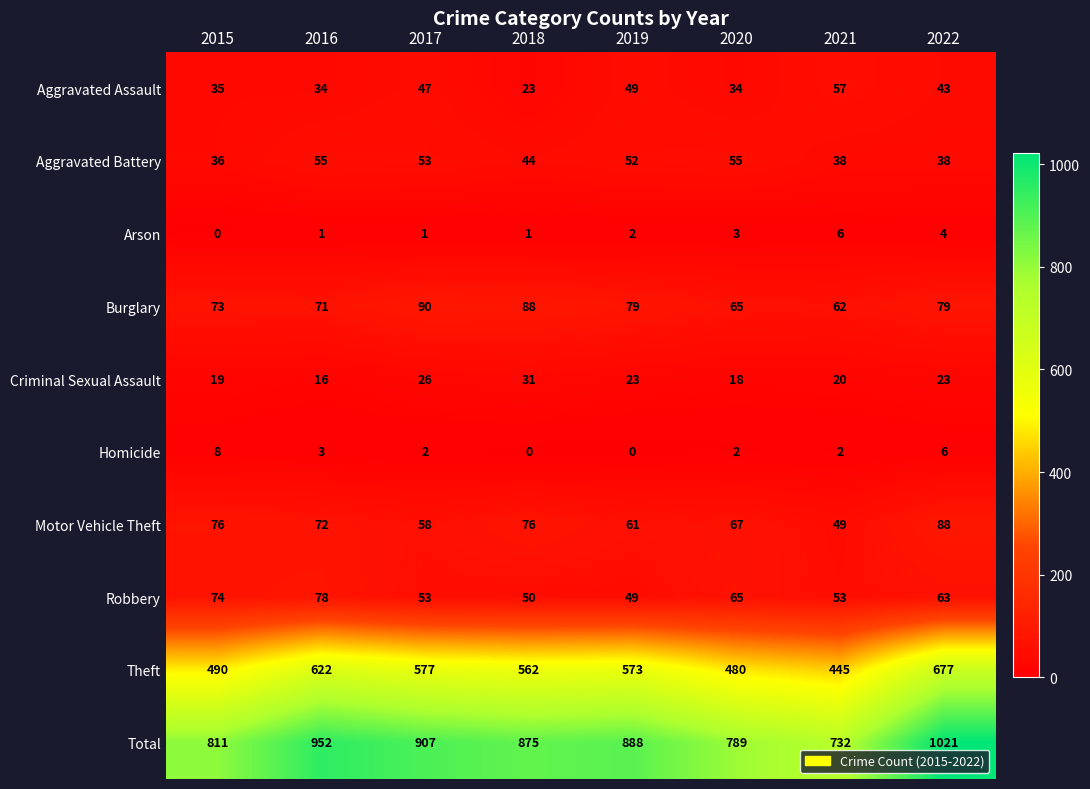

At which label does Motor Vehicle Theft reach its minimum?

2021